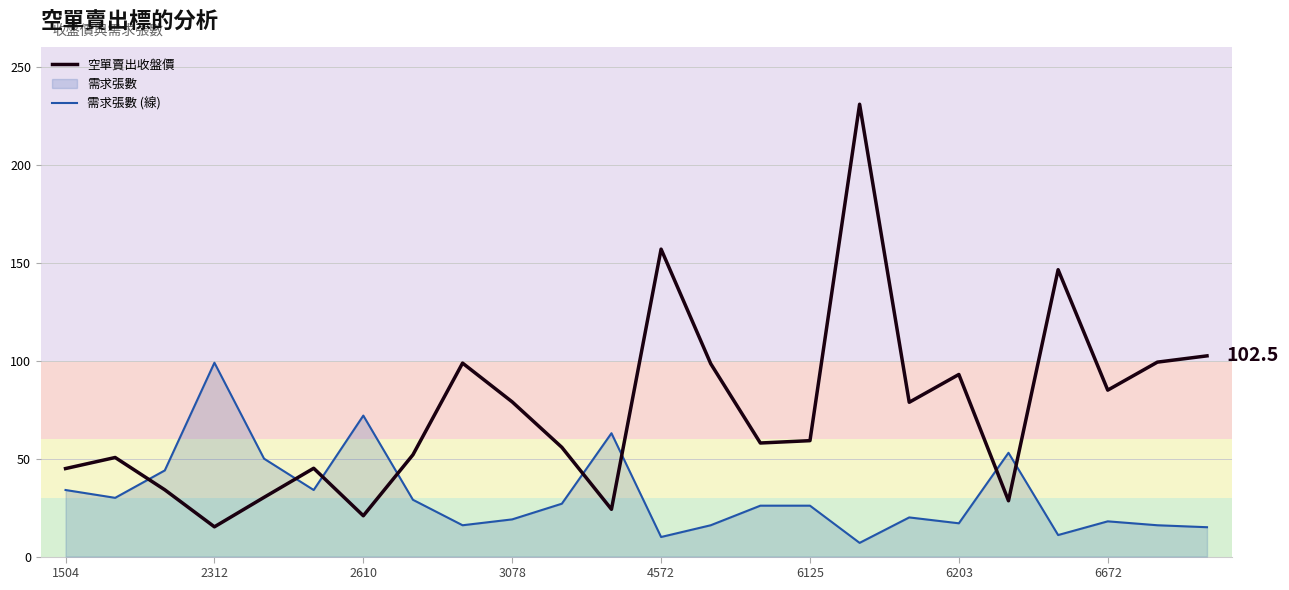

Reading left to right, what are all the values shown in this chart?

空單賣出收盤價: 45.0	50.6	34.1	15.2	30.2	45.1	20.9	52.0	98.8	79.0	55.8	24.1	157.0	98.5	58.0	59.2	231.0	78.8	93.0	28.5	146.5	85.0	99.3	102.5
需求張數 (線): 34.0	30.0	44.0	99.0	50.0	34.0	72.0	29.0	16.0	19.0	27.0	63.0	10.0	16.0	26.0	26.0	7.0	20.0	17.0	53.0	11.0	18.0	16.0	15.0